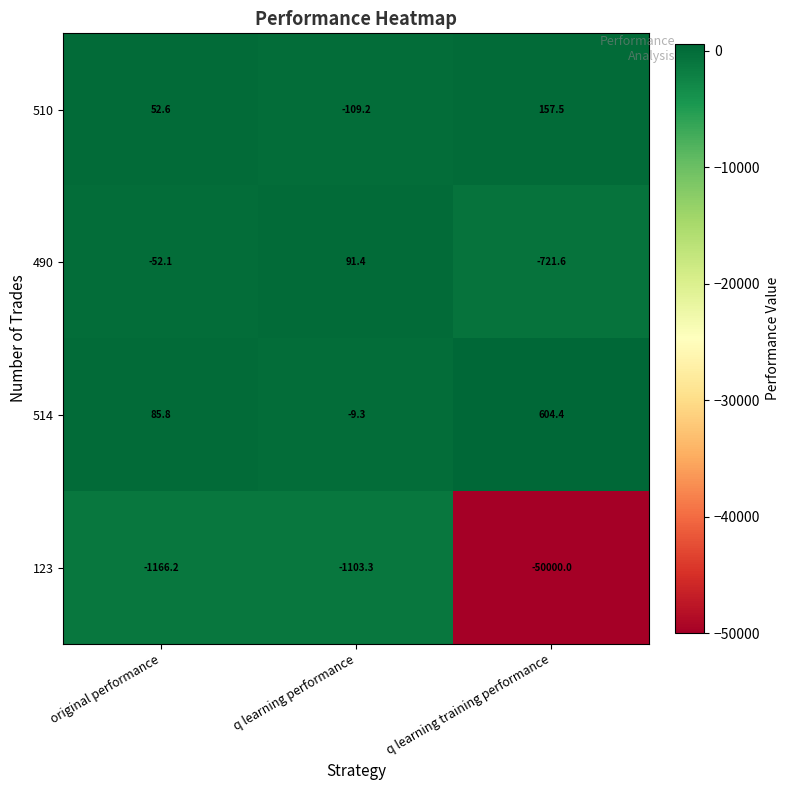

Reading left to right, list all the values displayed in this chart.

510: 52.6	-109.2	157.5
490: -52.1	91.4	-721.6
514: 85.8	-9.3	604.4
123: -1166.2	-1103.3	-50000.0